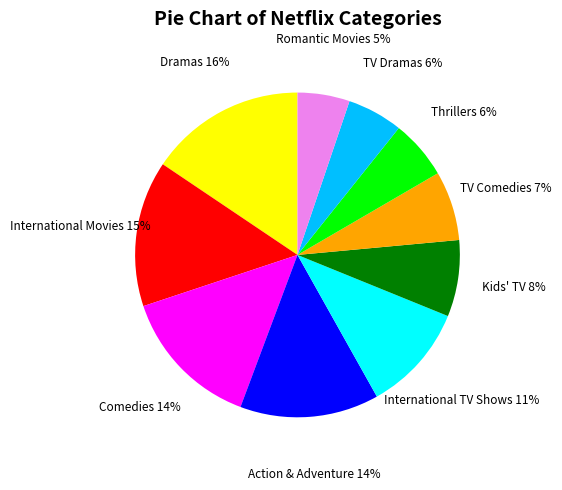

Do TV Comedies and TV Dramas together represent more than half of the pie?

No